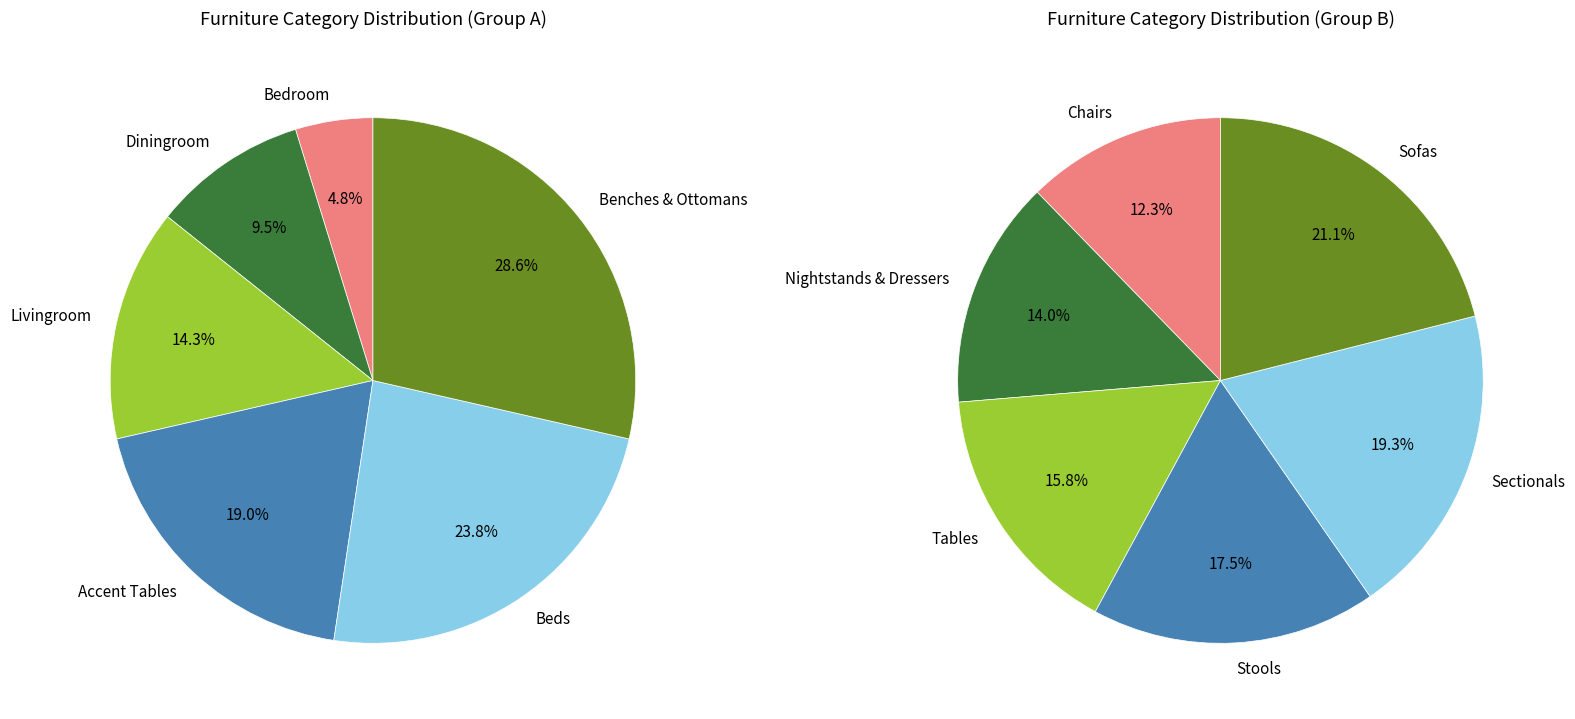

Rank the categories by value from lowest to highest.

Bedroom, Diningroom, Livingroom, Accent Tables, Beds, Benches & Ottomans, Chairs, Nightstands & Dressers, Tables, Stools, Sectionals, Sofas